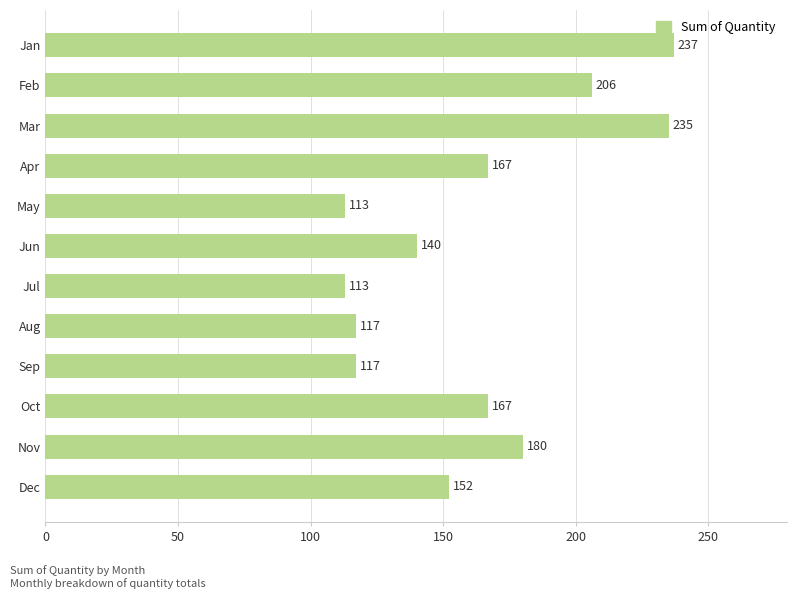

What is the sum of all values?

1944